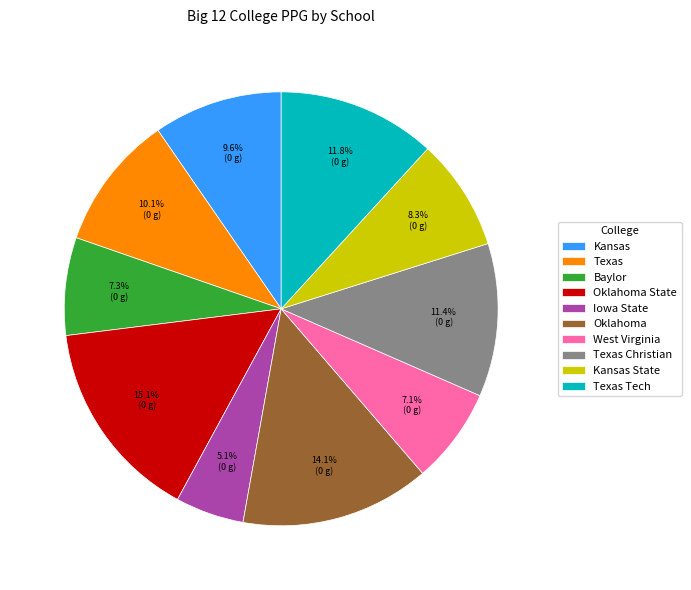

Does Kansas State account for over 50% of the chart?

No